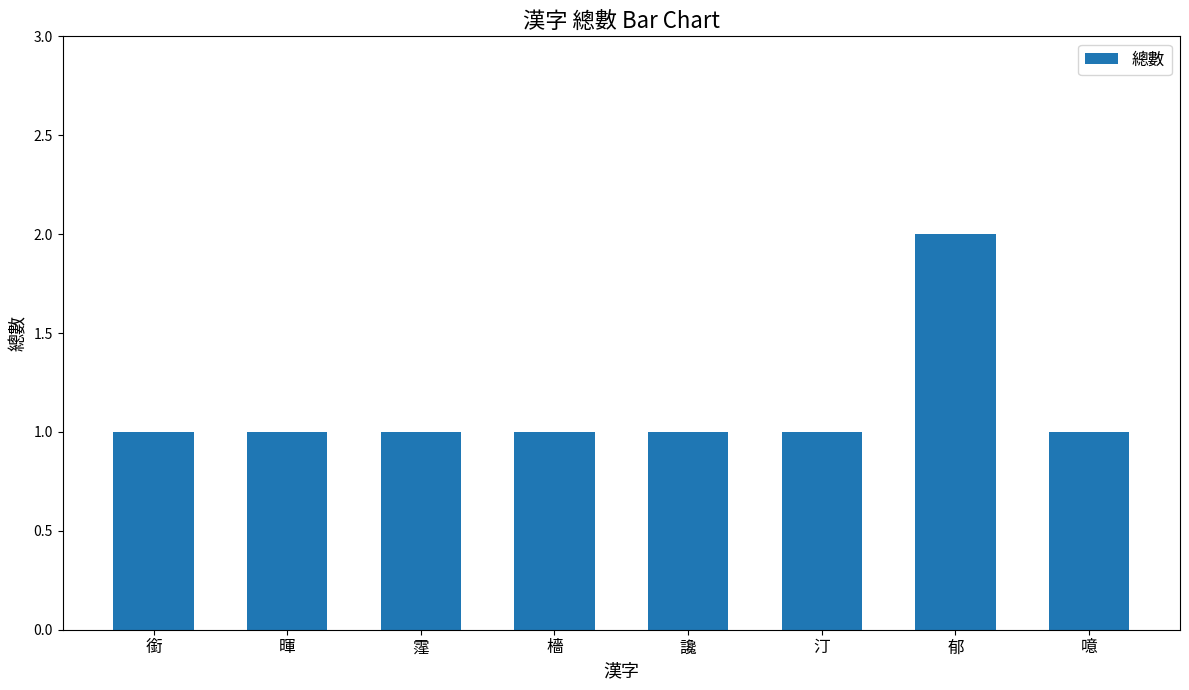

What is the difference between the maximum and minimum values?

1